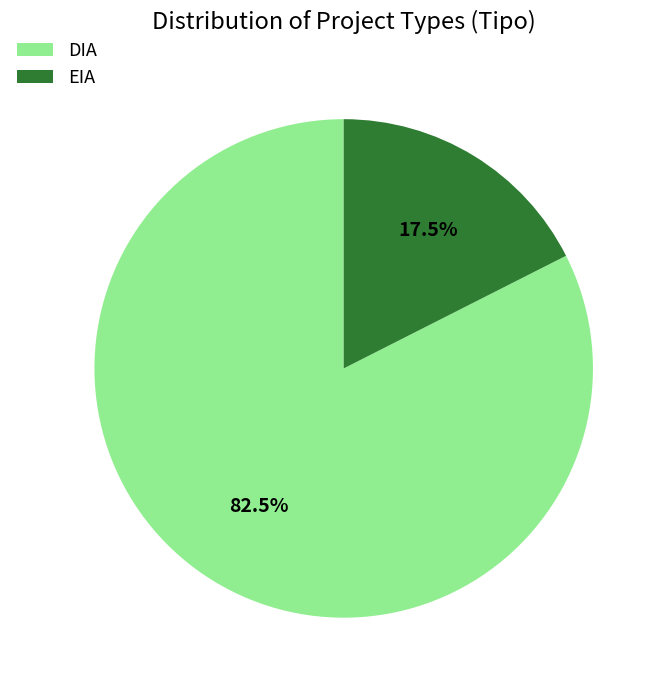

Rank the categories by value from lowest to highest.

EIA, DIA